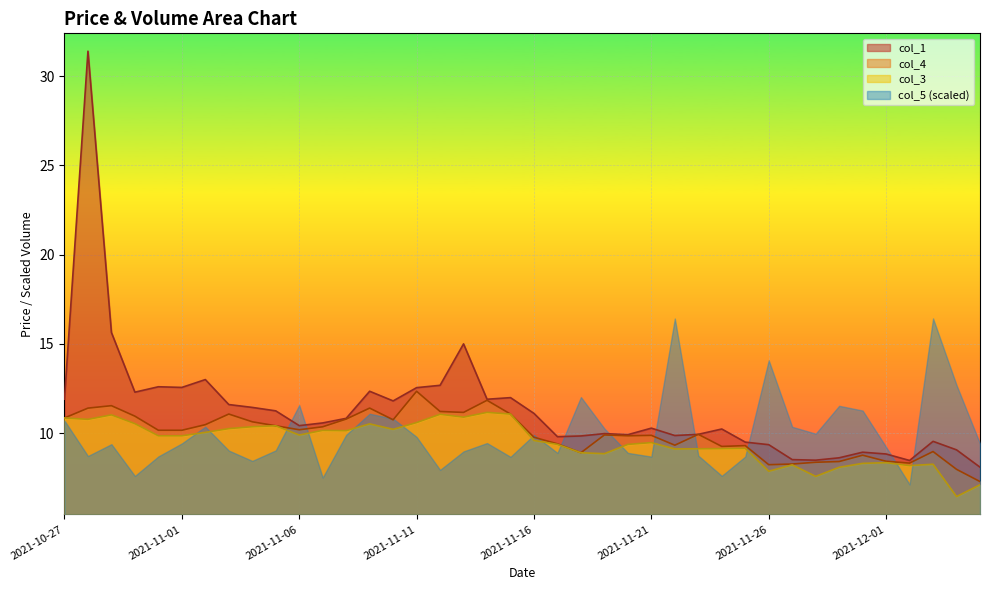

List the series in order of their peak value, lowest first.

col_3, col_4, col_5 (scaled), col_1